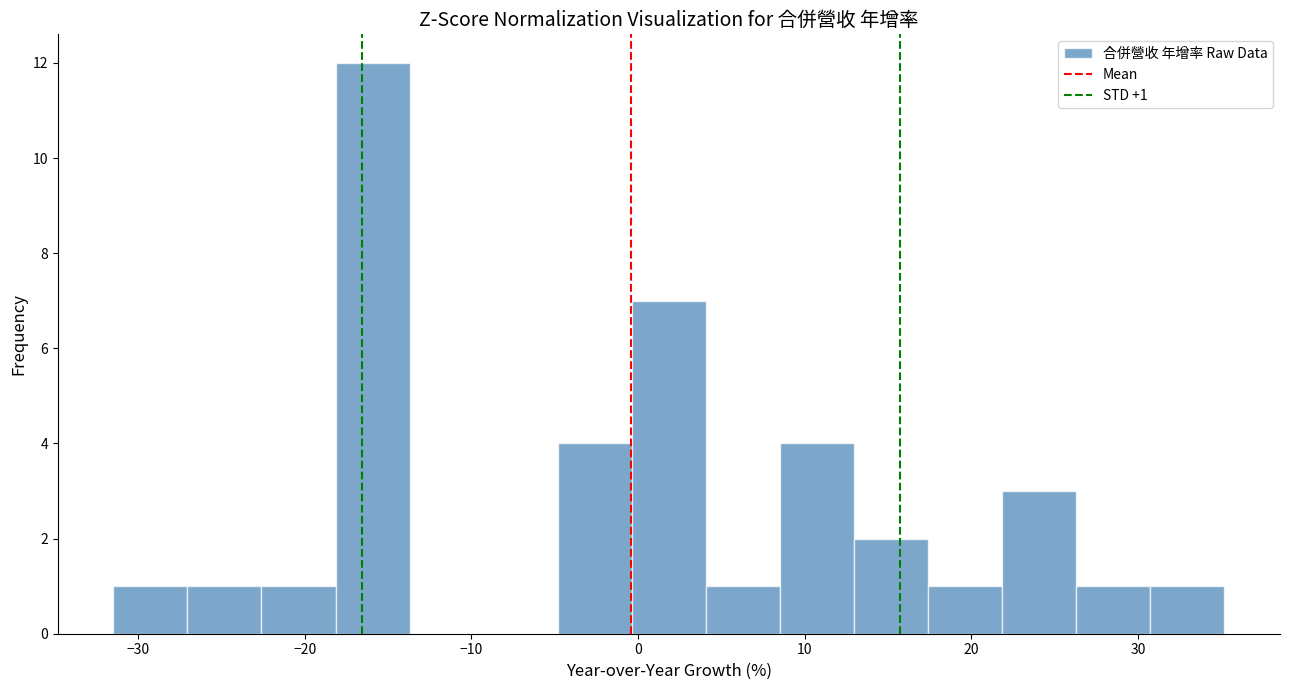

Which range on the x-axis has the tallest bar?

-18 to -14